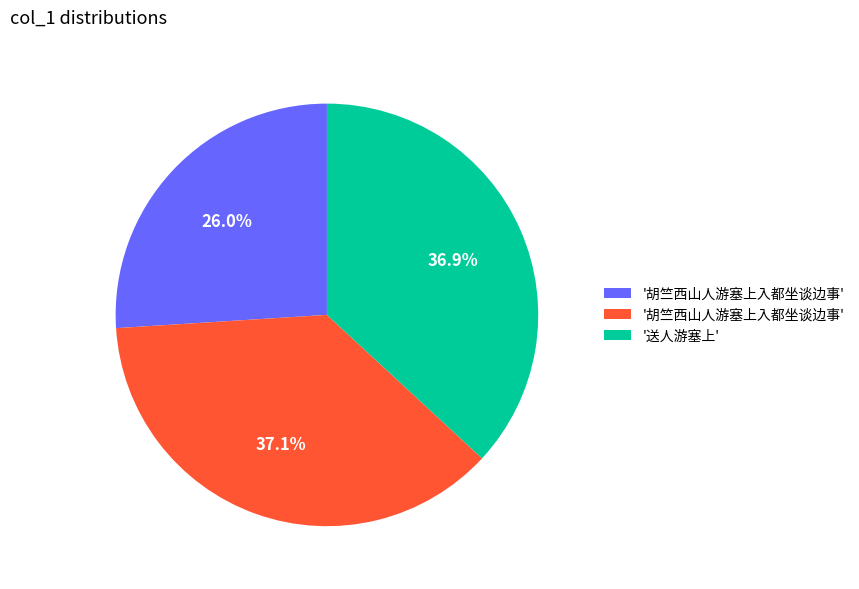

Does any single category account for the majority?

No